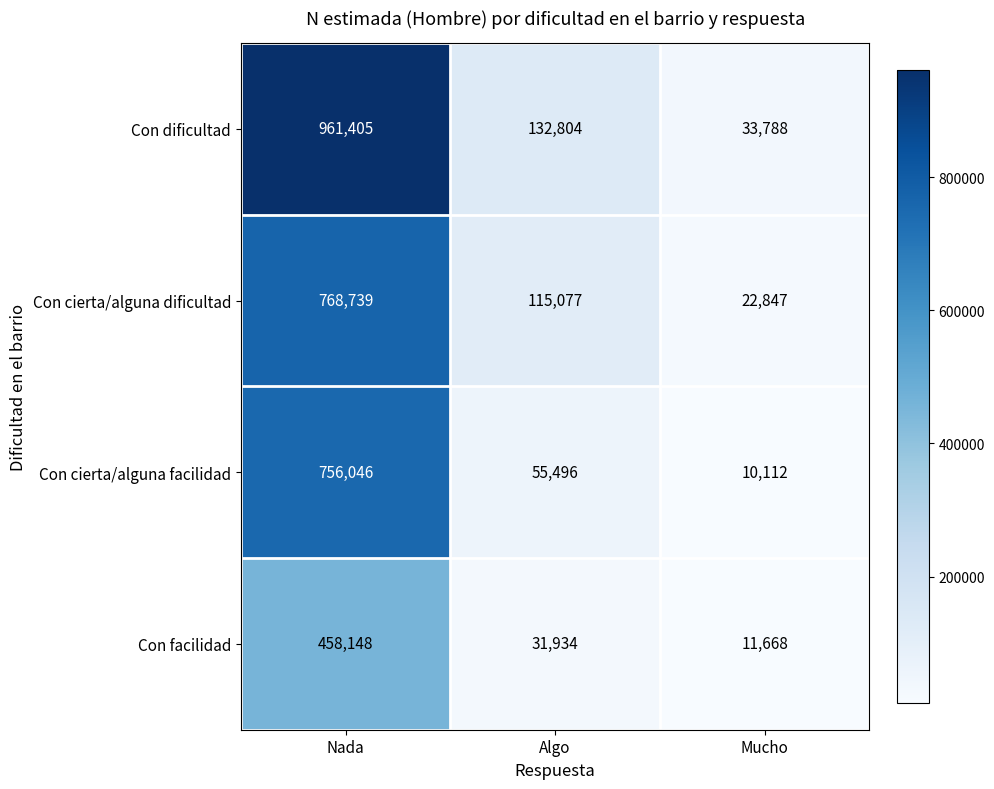

What value does the Con facilidad series have at Mucho, to the nearest 10?

11670